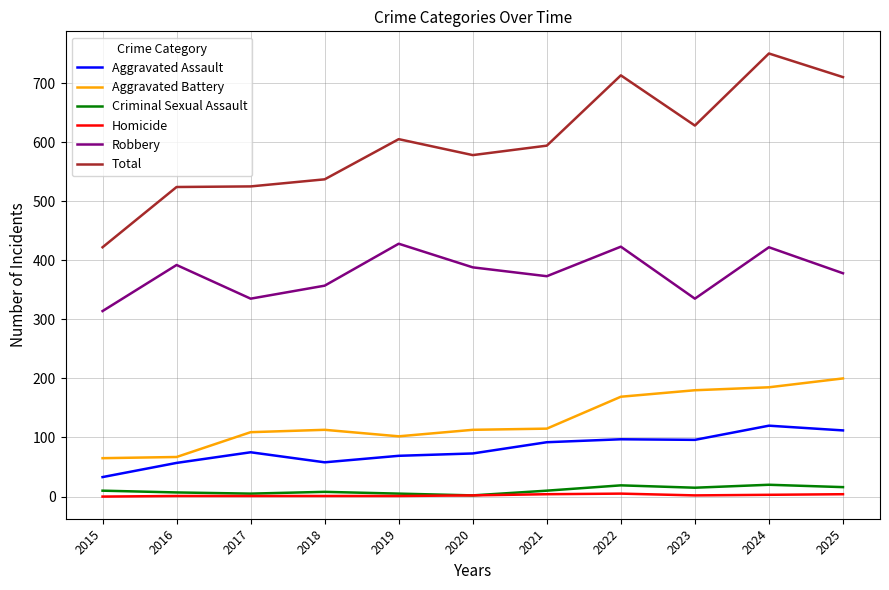

What is the difference between the Homicide values at 2024 and 2017?

2